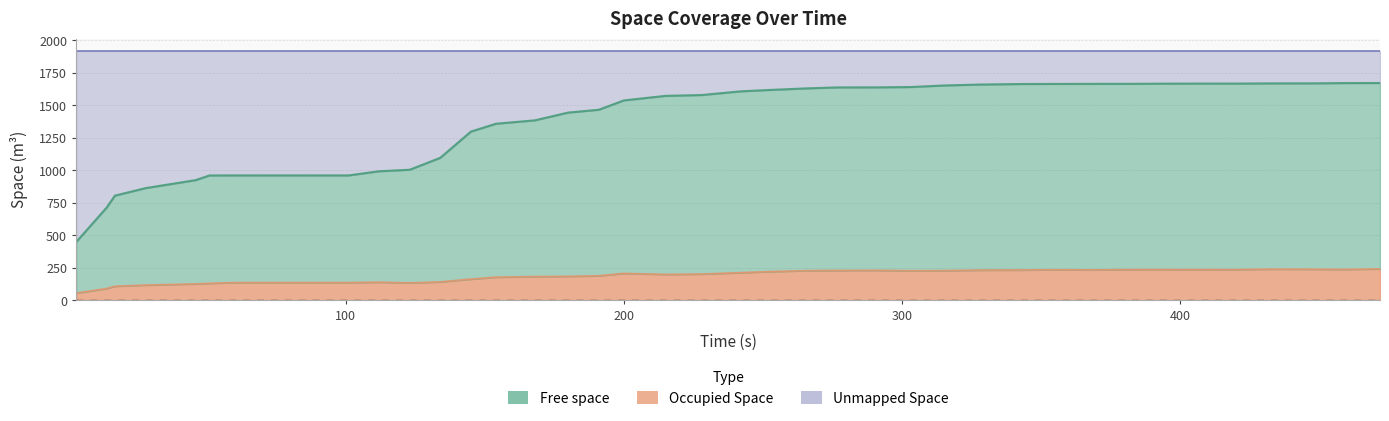

How many values in the Occupied Space series exceed 207?

20